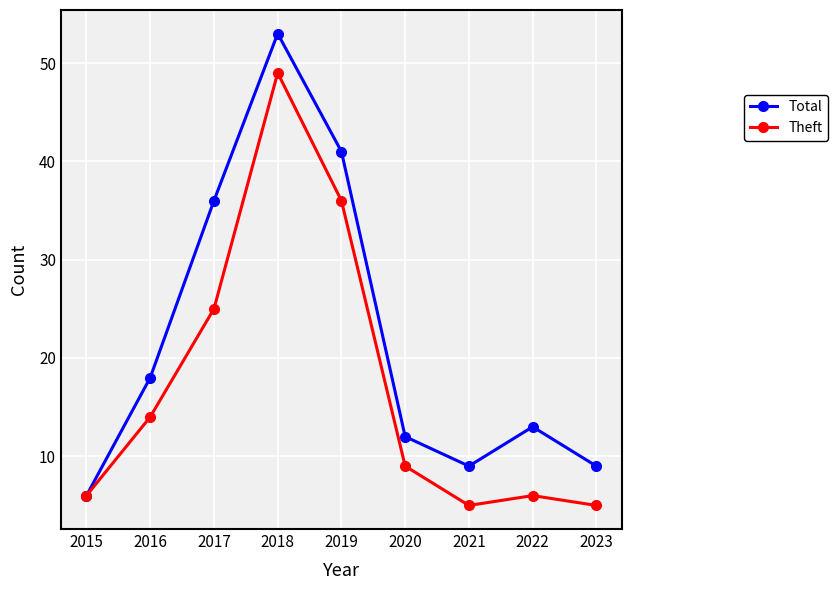

The value of Total at 2020 is 8. True or false?

False